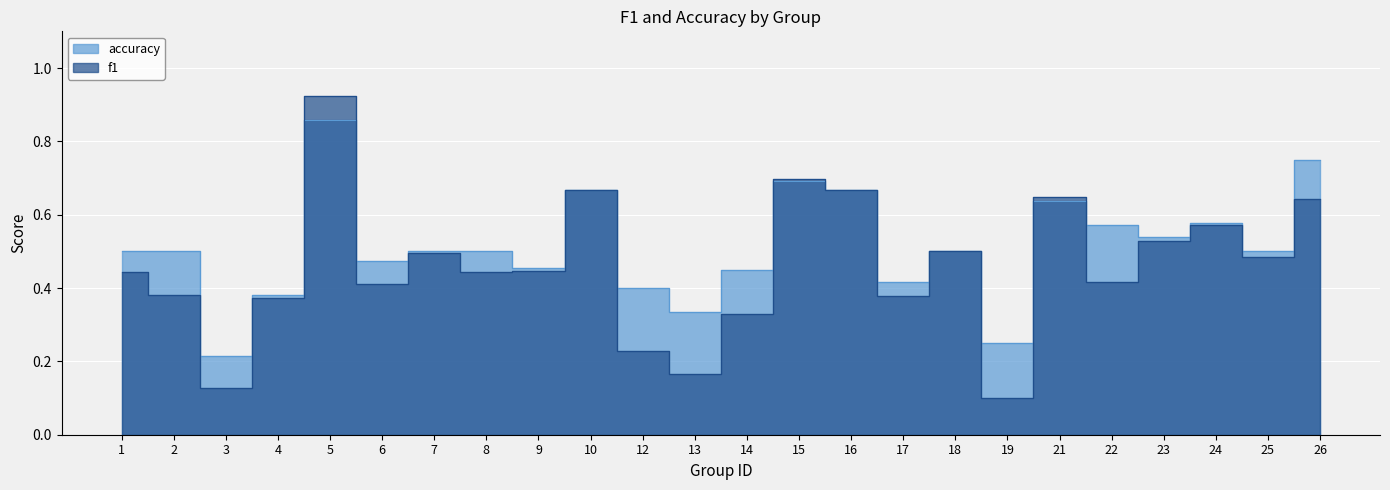

True or false: accuracy and f1 cross at least once.

True